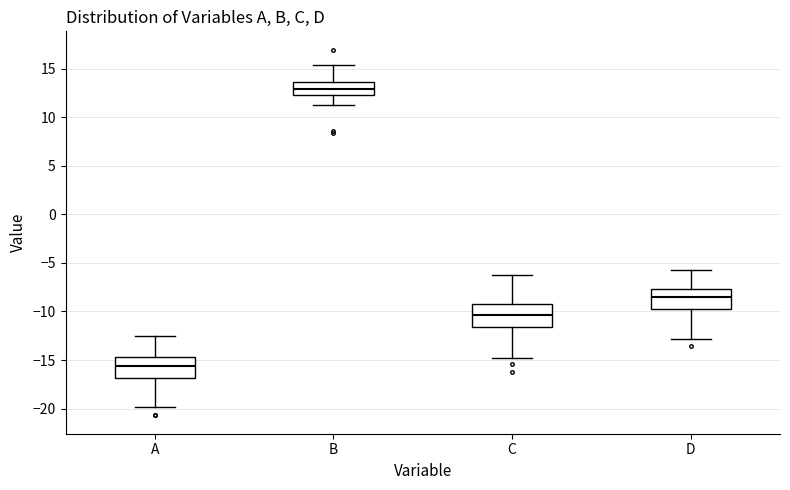

Which box's median line is the highest?

B